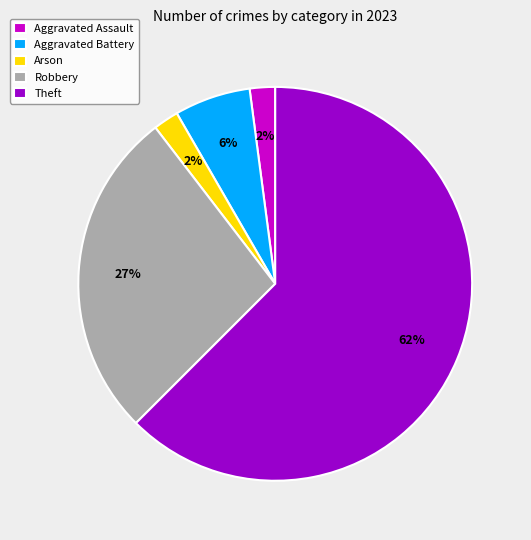

Is there a majority slice in this chart?

Yes